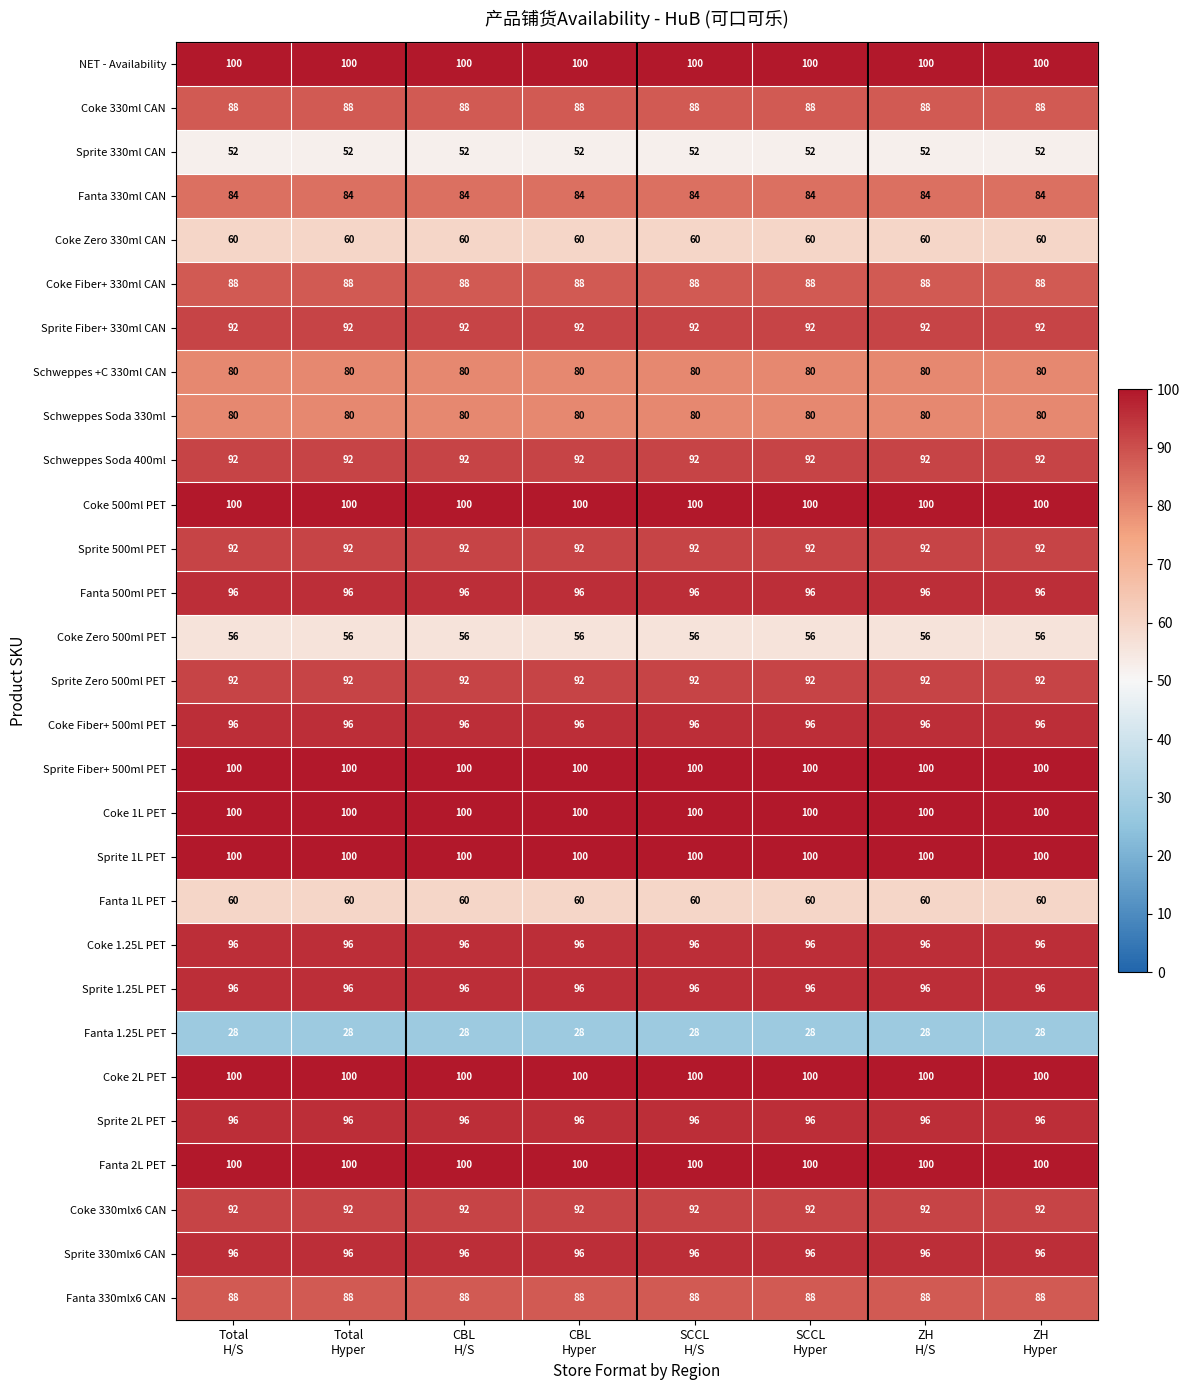

At how many categories does at least one series exceed 87?

8